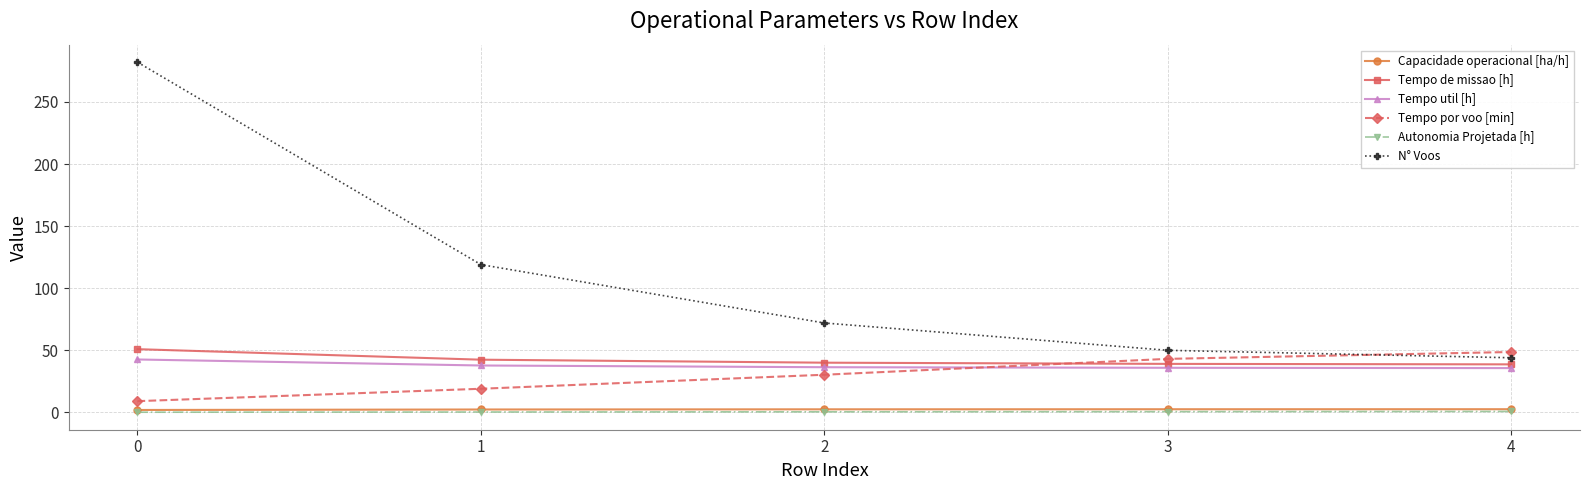

Which series has the largest range (max minus min)?

N° Voos